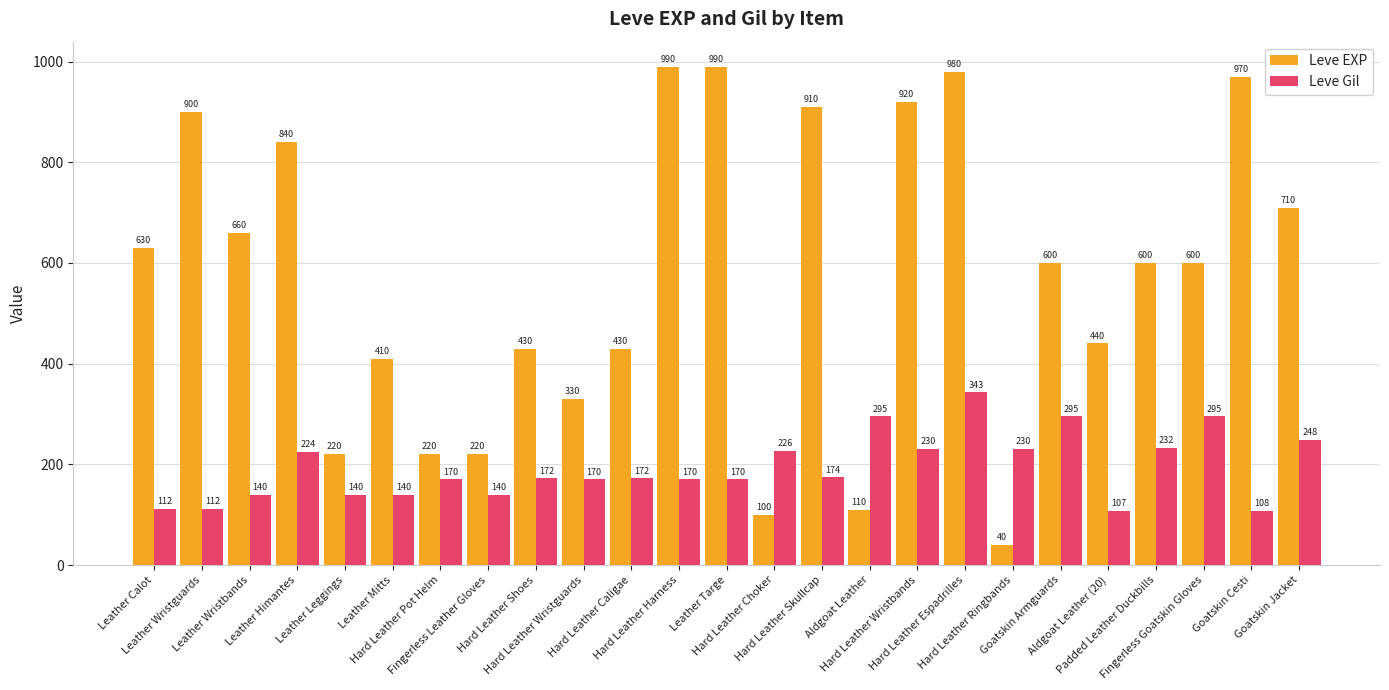

At which category does the chart reach its minimum across all series?

Hard Leather Ringbands